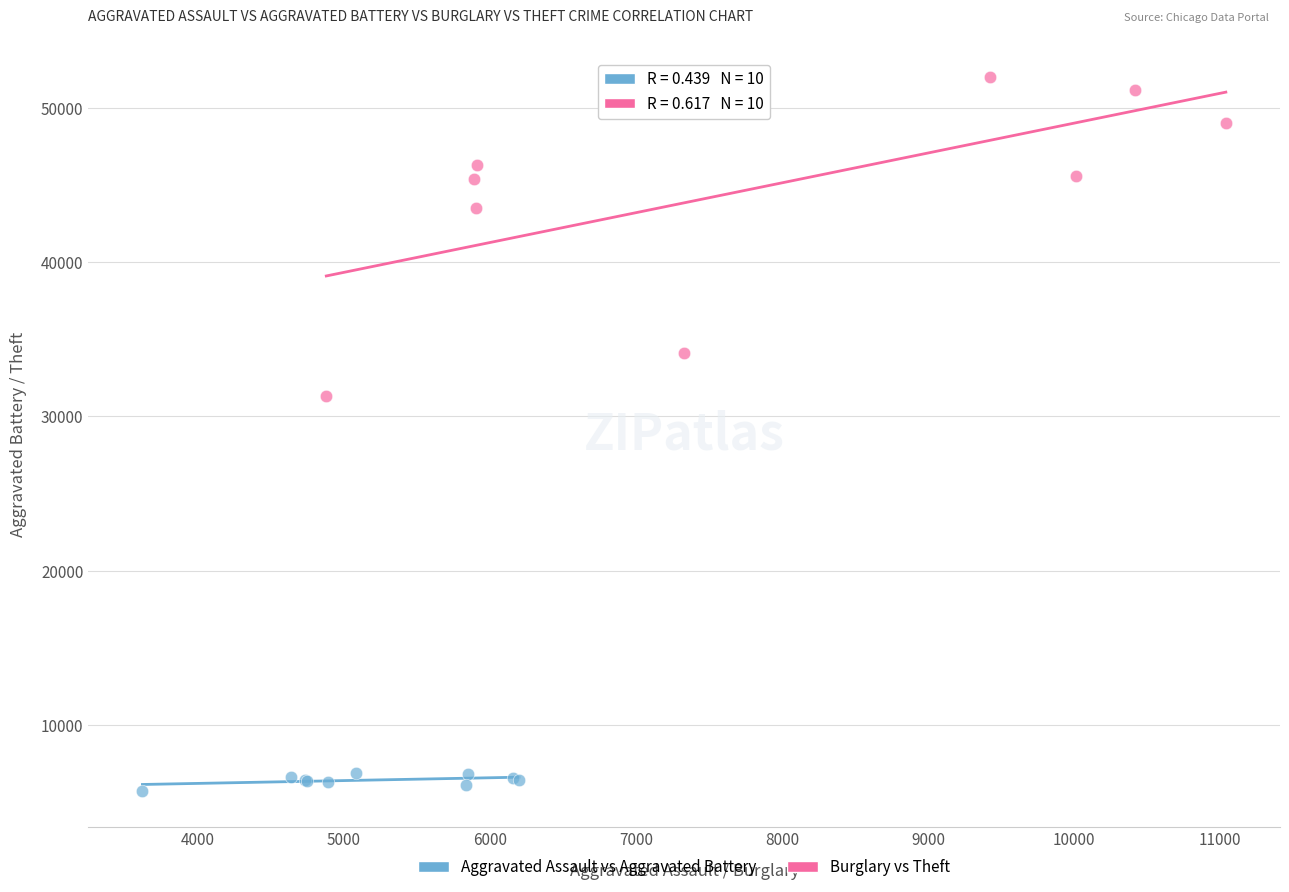

Which series contains the lowest Y value?

Aggravated Assault vs Aggravated Battery